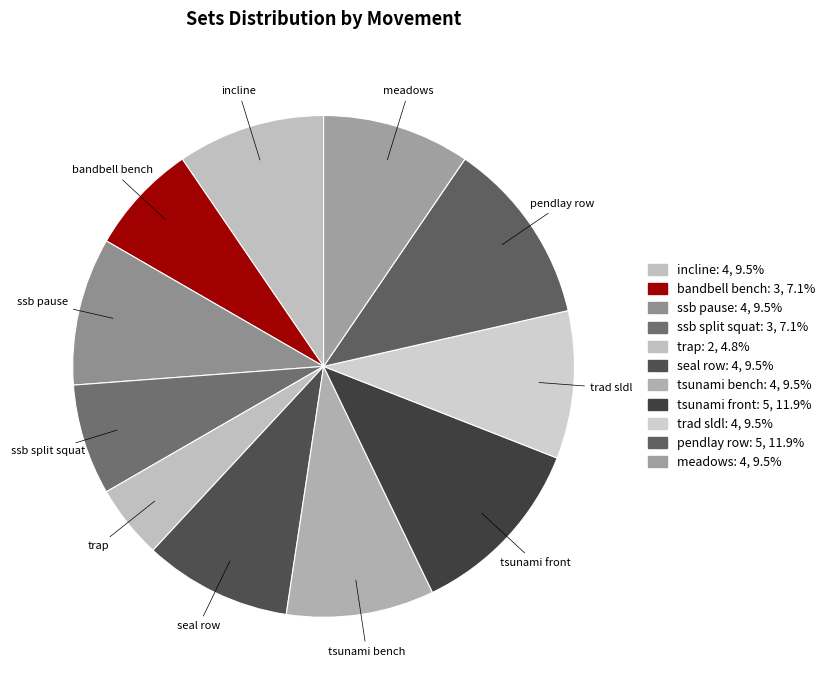

Do bandbell bench and trad sldl together represent more than half of the pie?

No